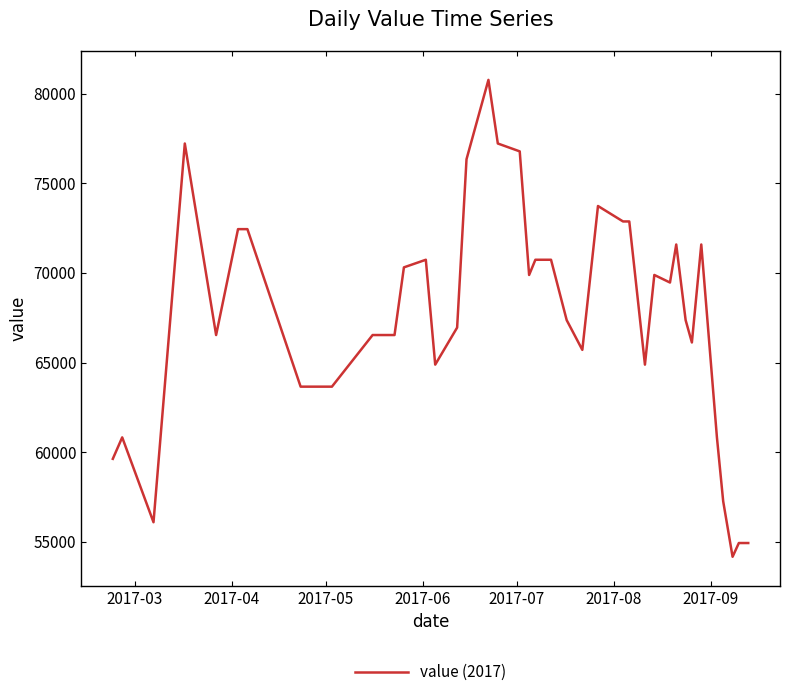

What is the minimum value shown in the chart?

54170.4